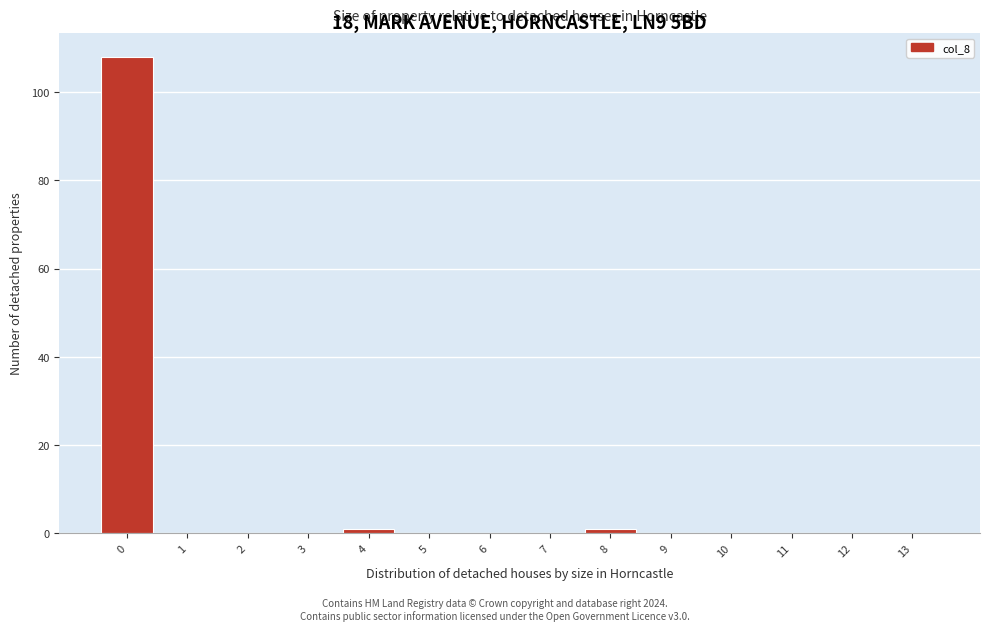

Reading left to right, transcribe all the data shown in this chart.

0=108	1=0	2=0	3=0	4=1	5=0	6=0	7=0	8=1	9=0	10=0	11=0	12=0	13=0